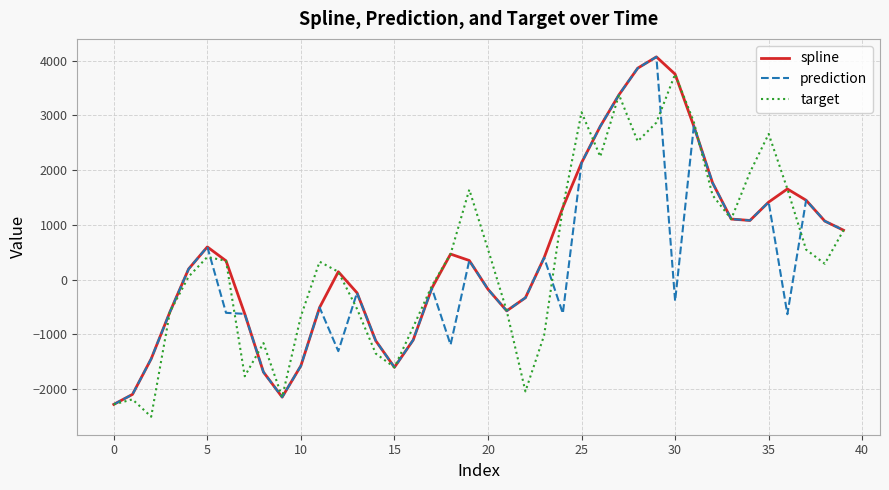

What is the greatest value displayed?

4067.4